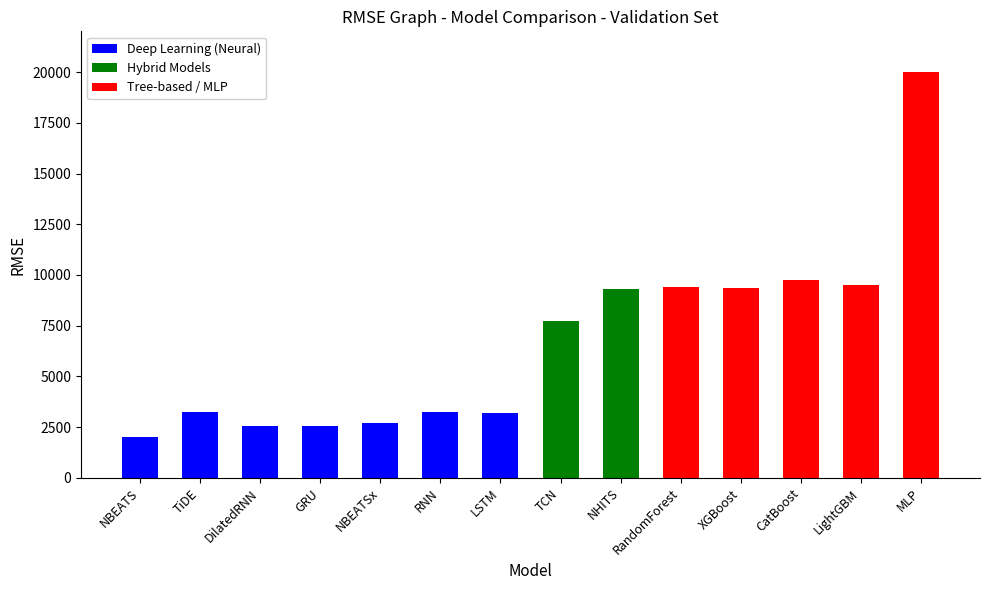

What is the maximum value shown in the chart?

20015.2